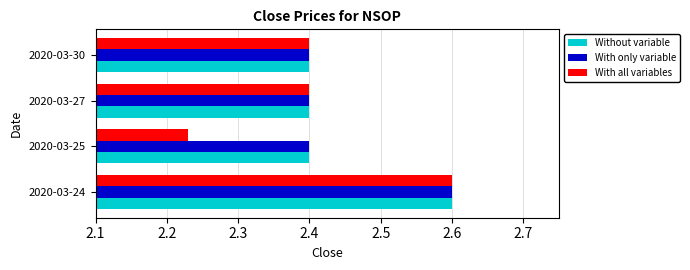

Is it true that Without variable equals 0.6 at 2020-03-24?

False